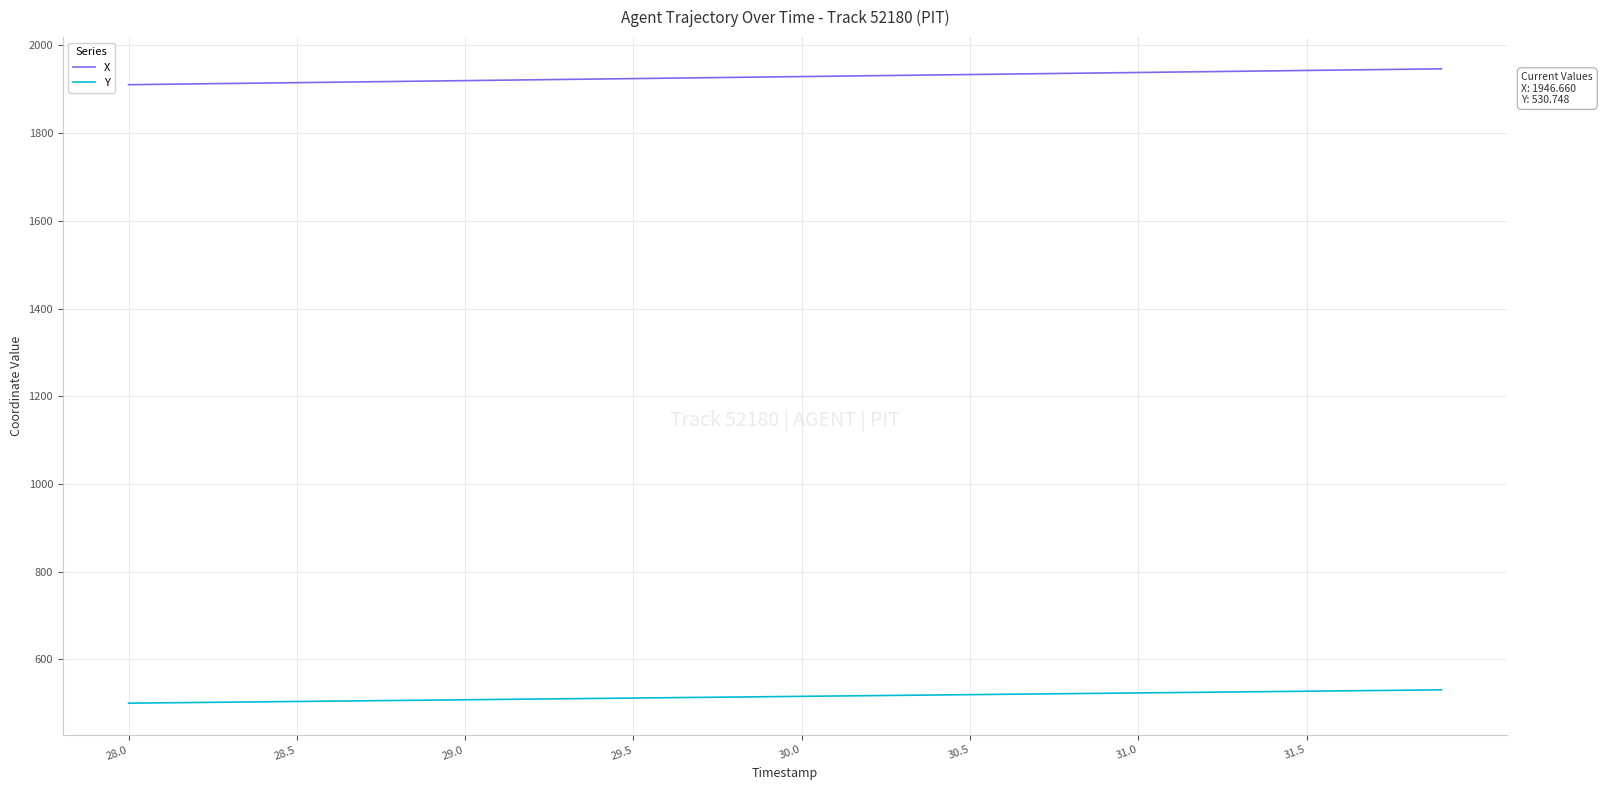

Which series has the widest spread of values?

X